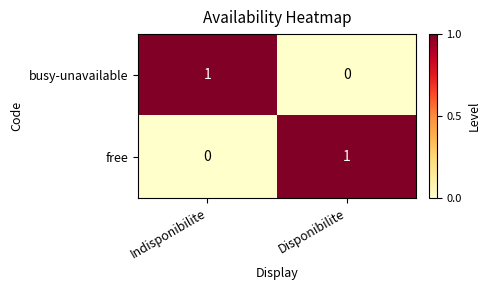

The free series shows -1 at Indisponibilite. True or false?

False